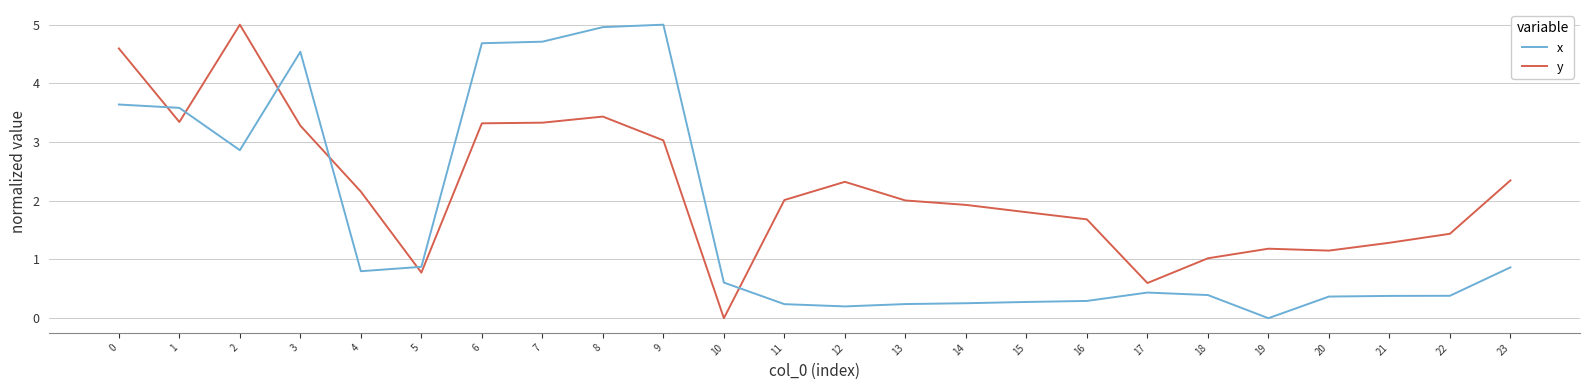

What is the difference between the x values at 9 and 22?

4.6